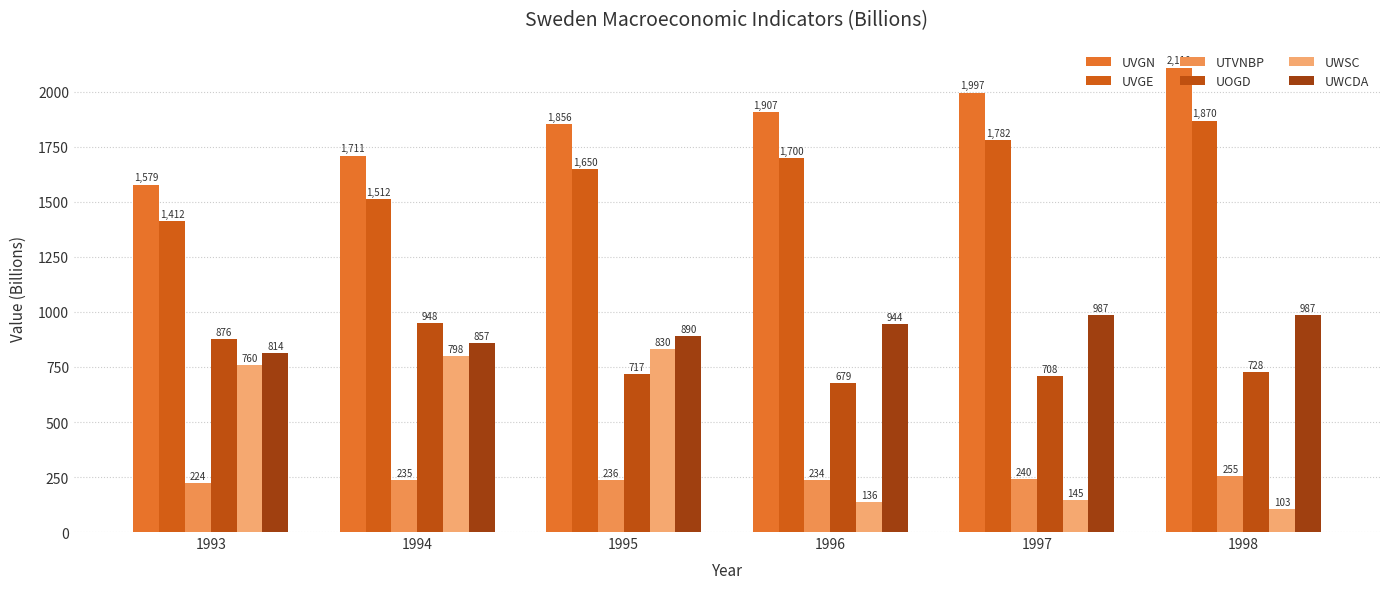

List the labels in order of UVGN value, largest first.

1998, 1997, 1996, 1995, 1994, 1993